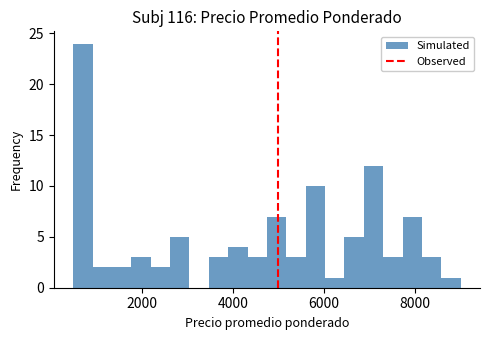

Read against the x-axis, roughly where is the centre of the tallest bar?

800